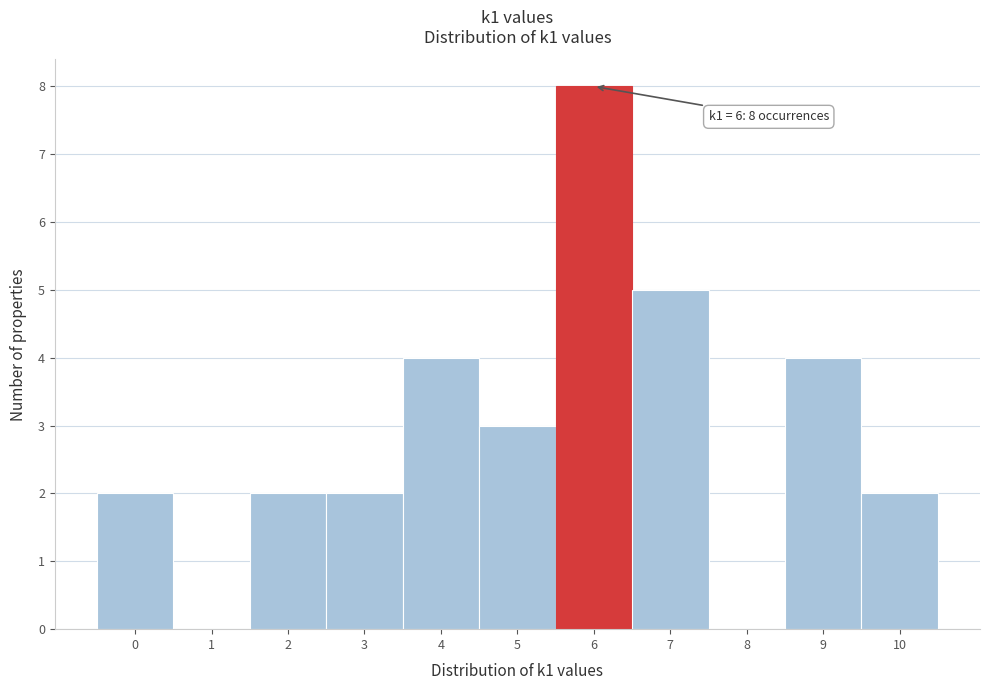

Over which range of the x-axis is the bar tallest?

5.5 to 6.5